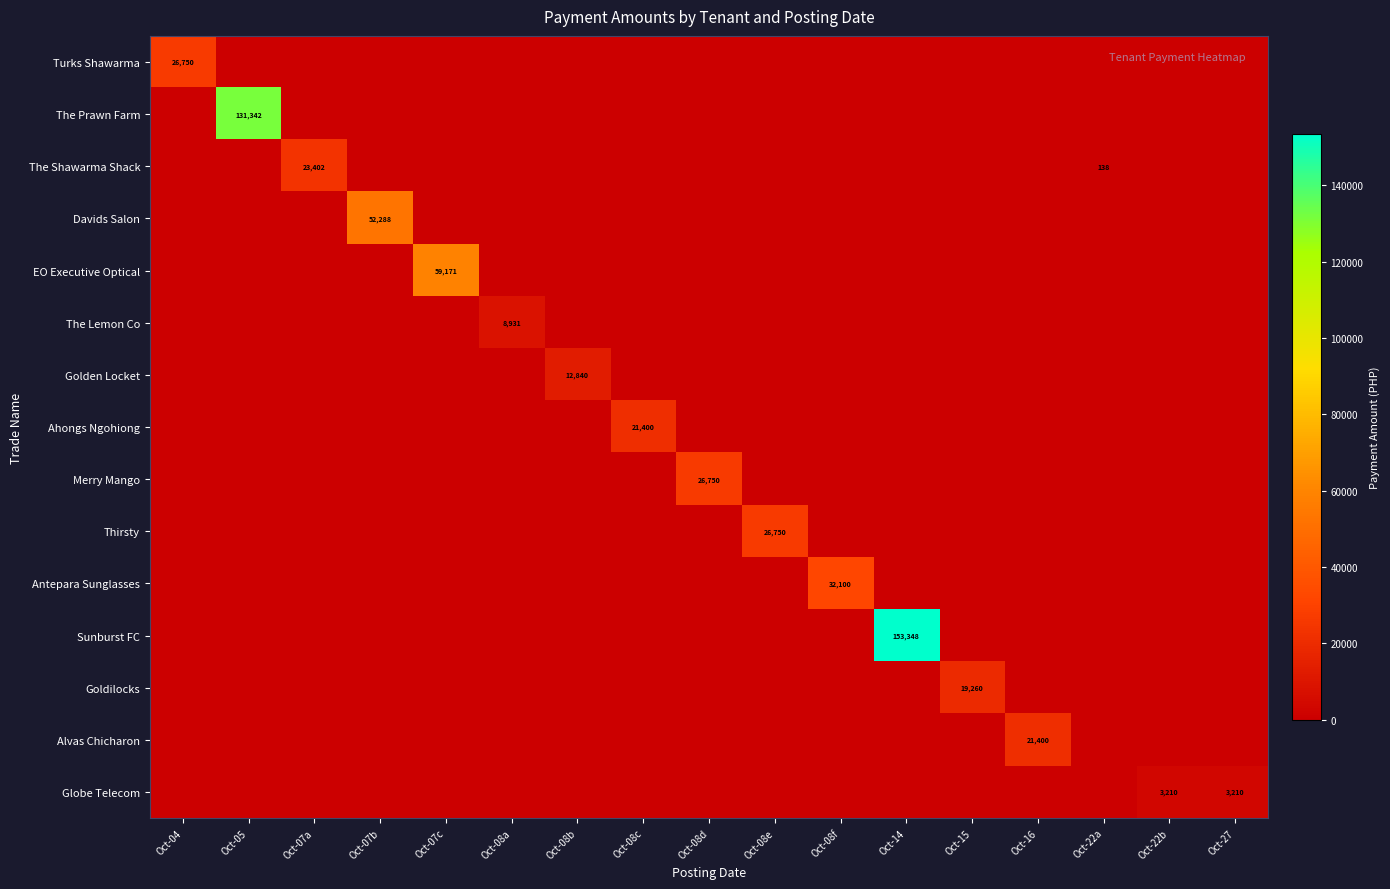

At which label is Thirsty closest to 13375?

Oct-04